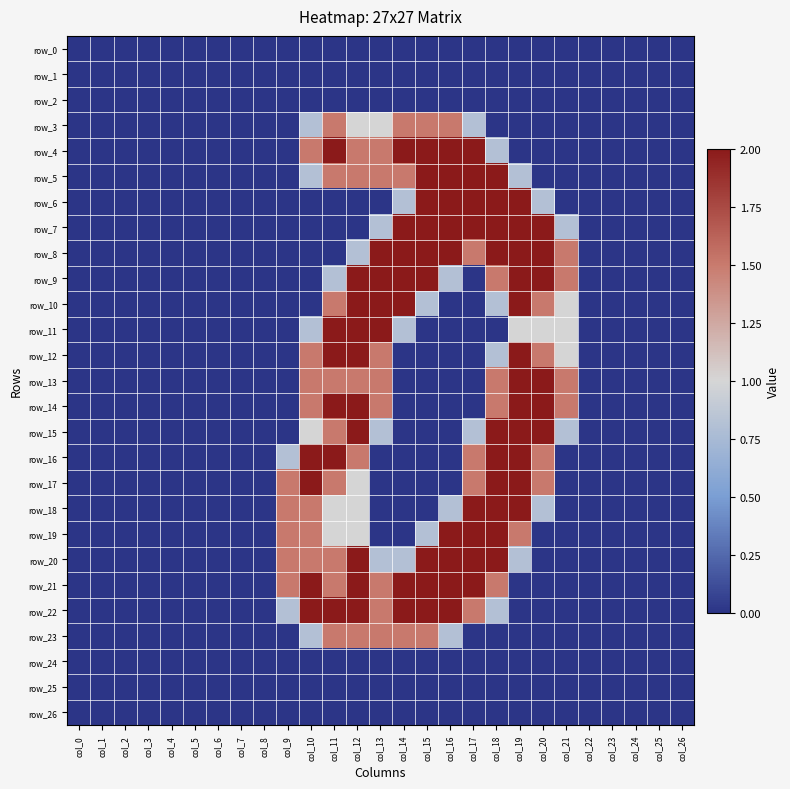

At which category does the chart reach its minimum across all series?

col_0